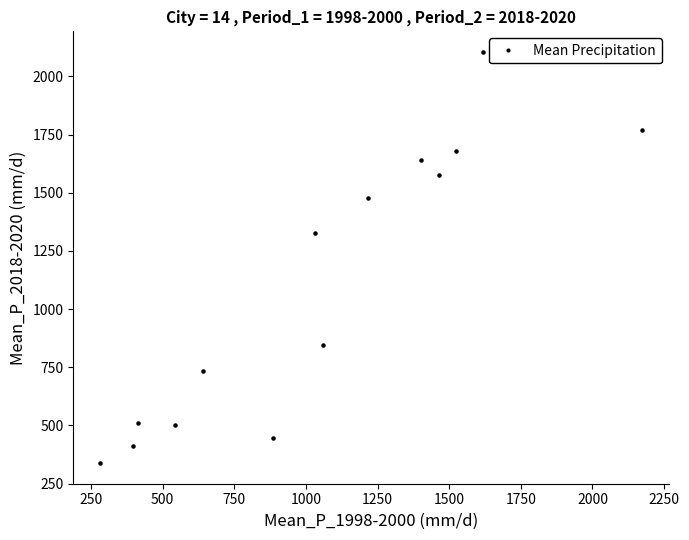

What is the range of X values (max minus min)?

1888.8